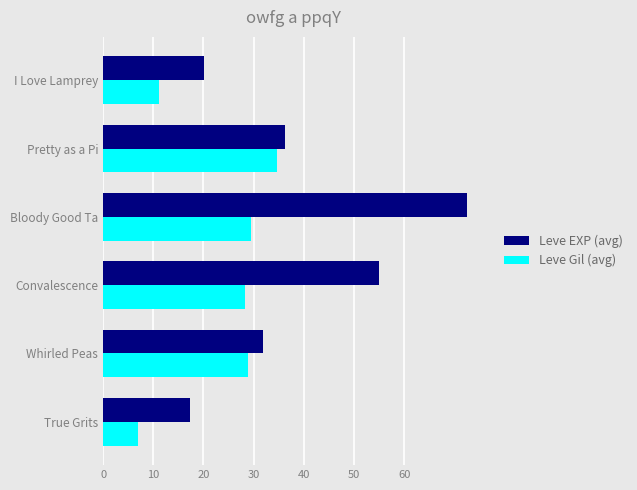

What are all the series names shown in the legend?

Leve EXP (avg), Leve Gil (avg)